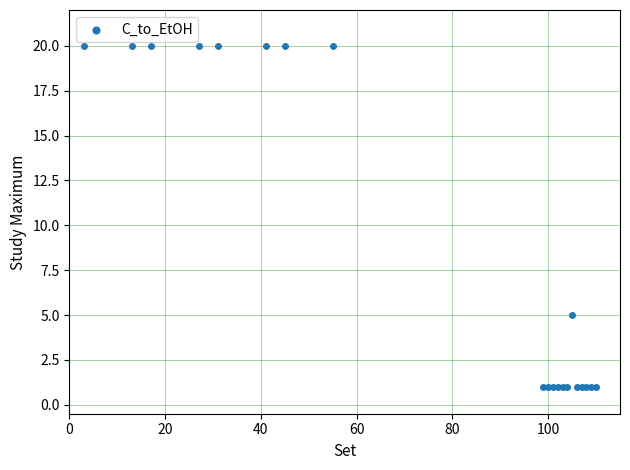

What Y value in the scatter plot is closest to 10?

5